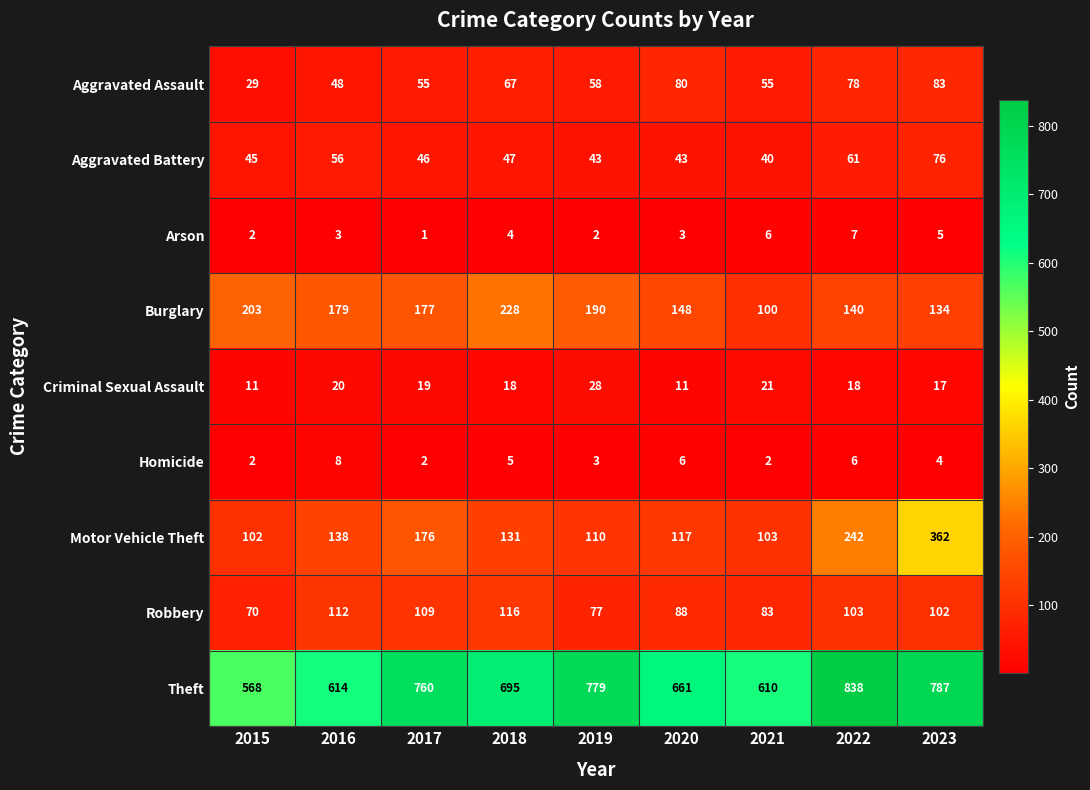

Which series has the widest spread of values?

Theft